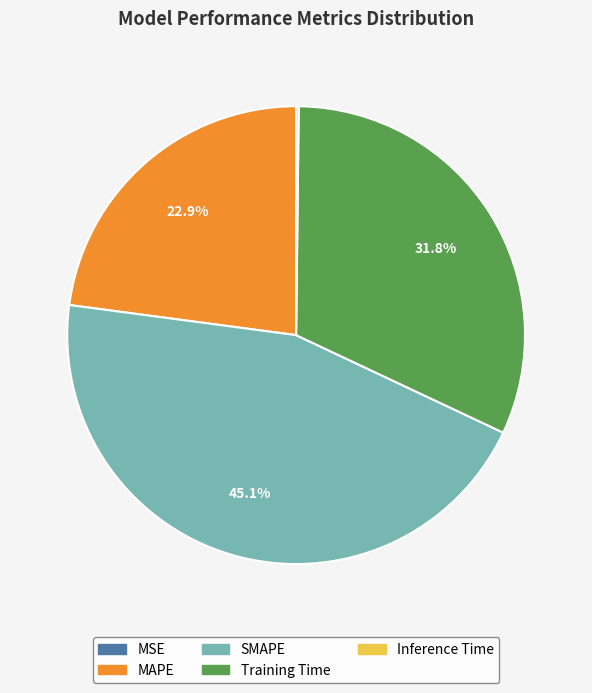

Does any single category account for the majority?

No